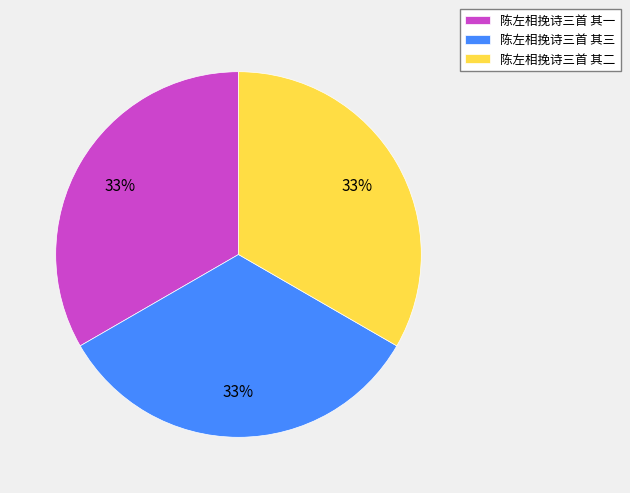

How many slices are in this pie chart?

3